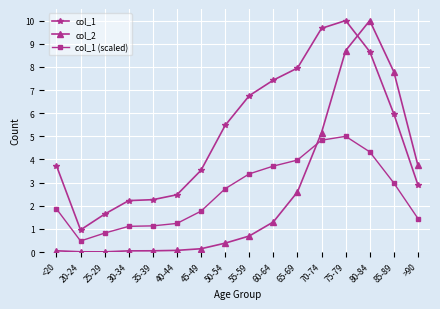

What is the difference between the maximum and minimum values in the col_1 (scaled) series?

4.5